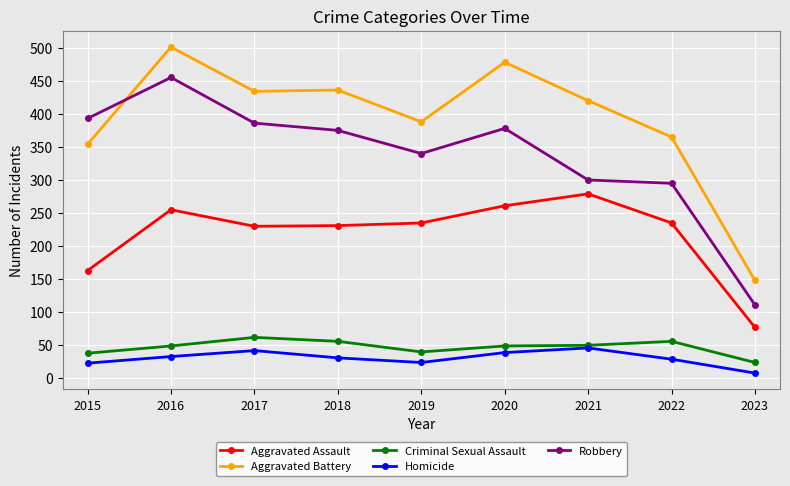

What is the difference between the Homicide values at 2018 and 2016?

2